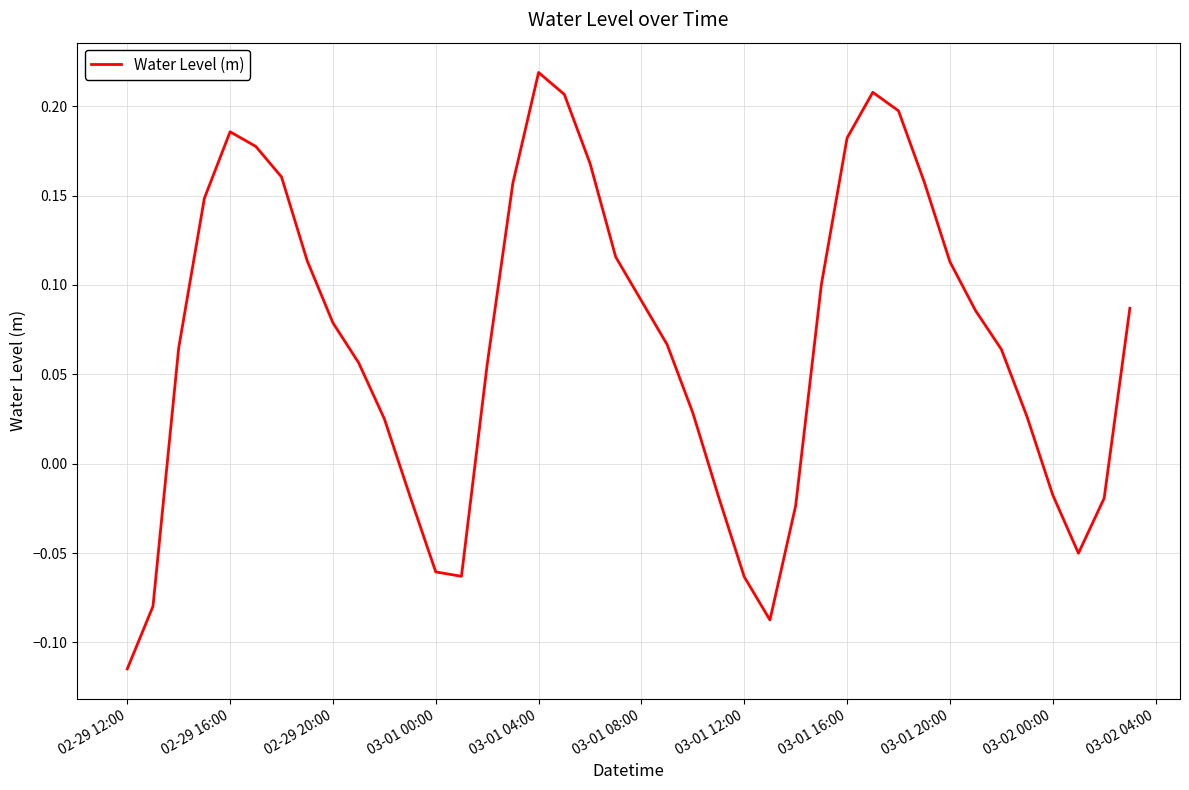

What is the difference between the maximum and minimum values?

0.3